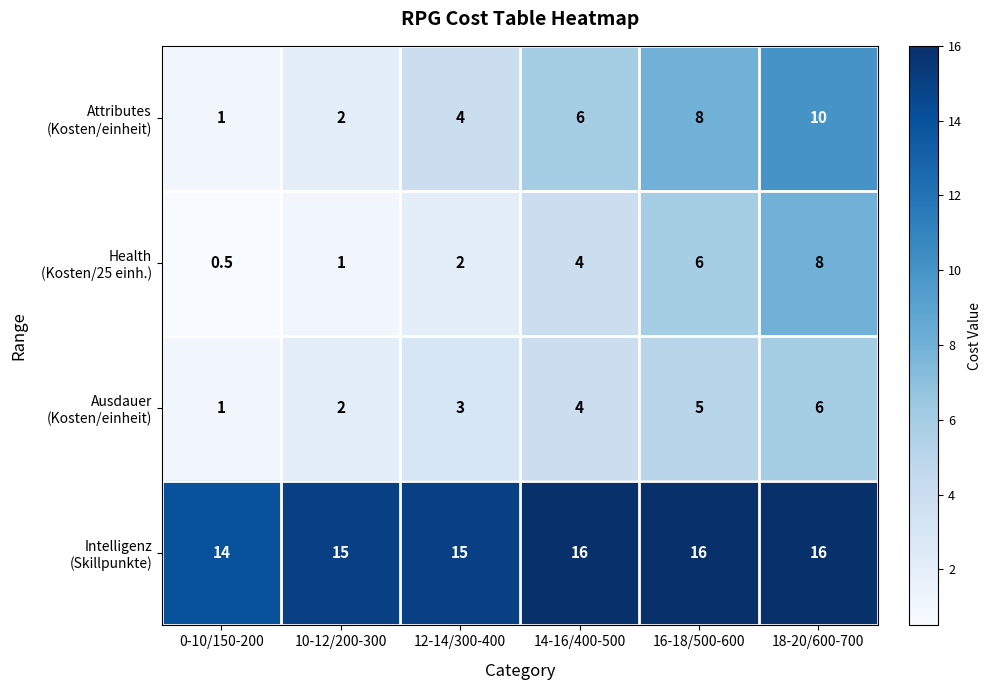

What is the difference between the highest and lowest values at 0-10/150-200?

13.5